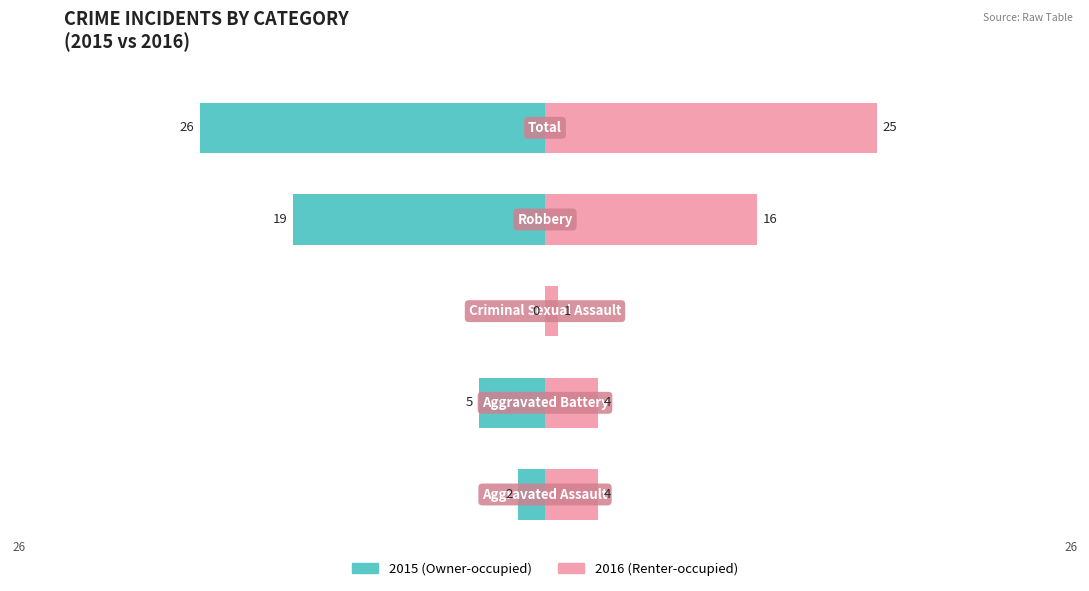

Reading left to right, extract all data points from this chart.

Owner-occupied: -2	-5	0	-19	-26
Renter-occupied: 4	4	1	16	25